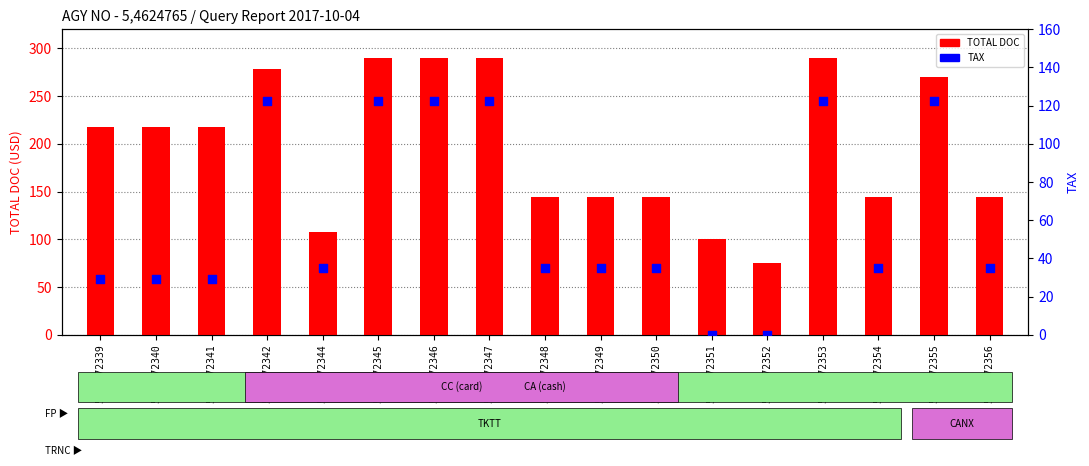

At which category is the sum across all series the highest?

5698872345